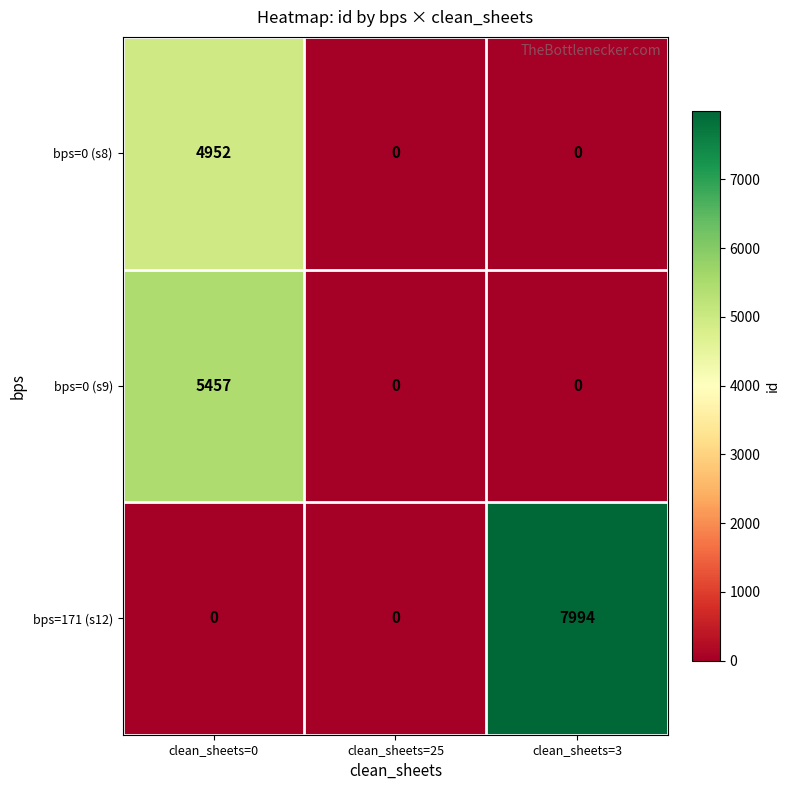

How many bps=171 (s12) values are between 0 and 7994?

3